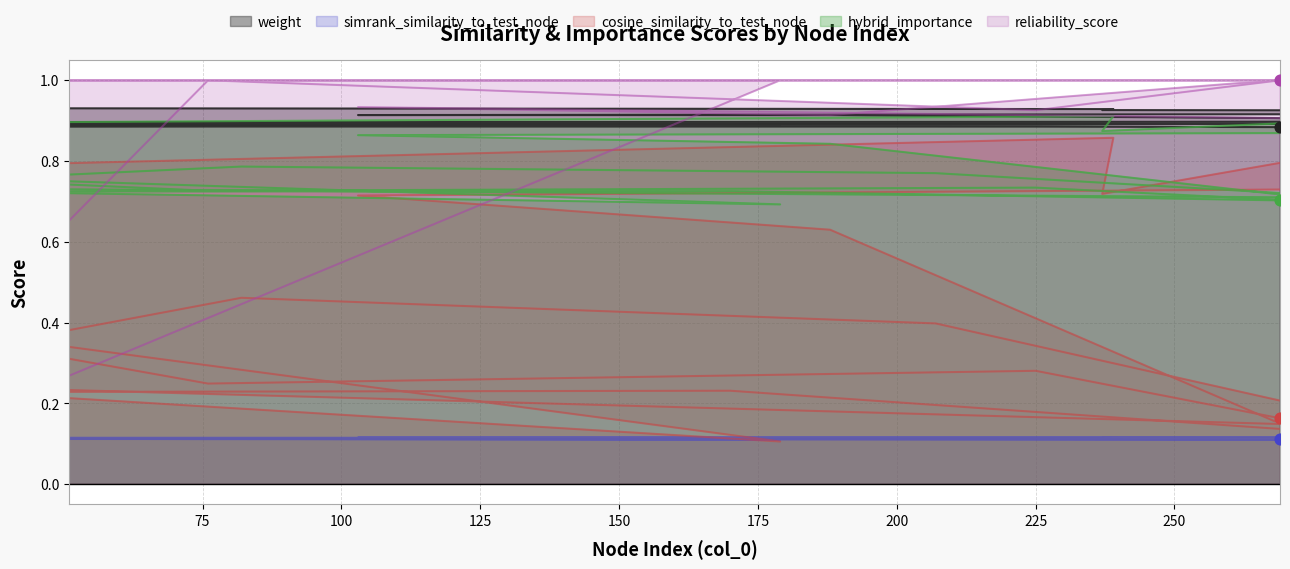

Which series has the largest total across all categories?

reliability_score